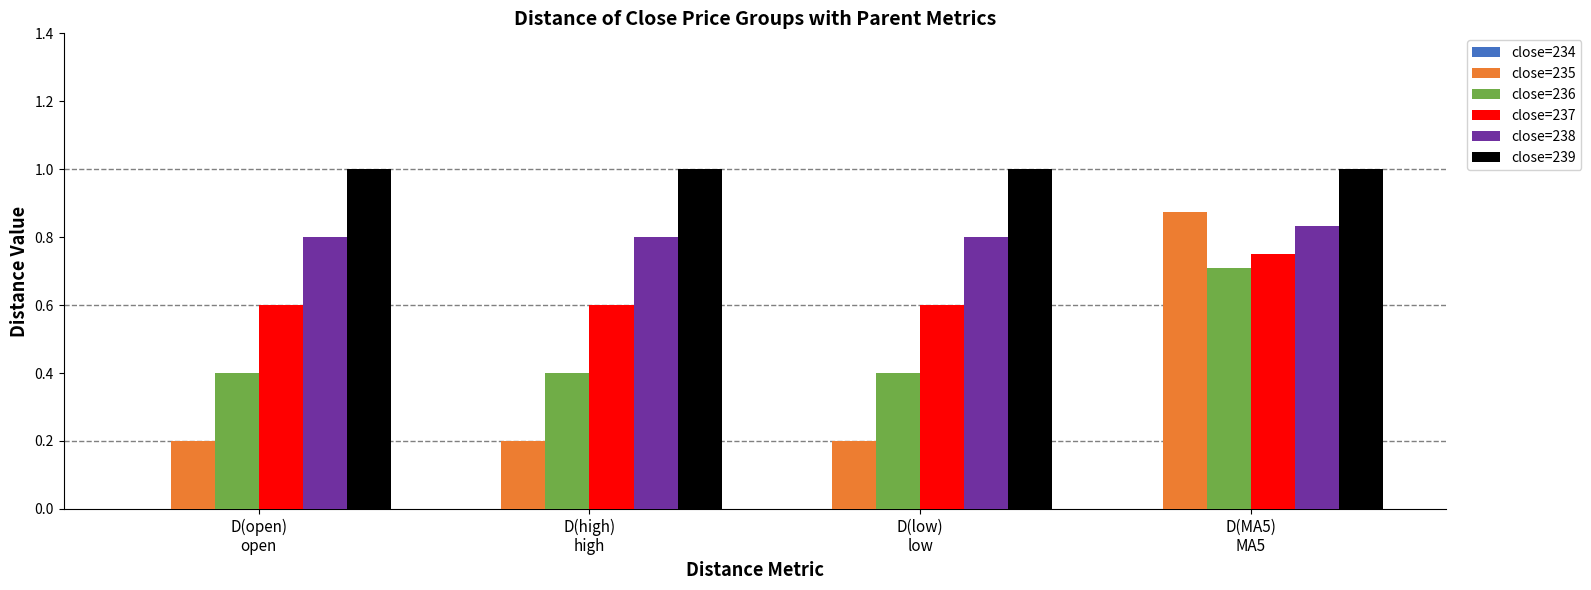

What is the lowest value of the close=239 series?

1.0